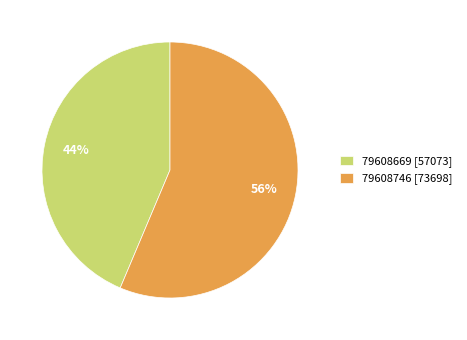

Combined, do 79608669 and 79608746 account for over 50%?

Yes